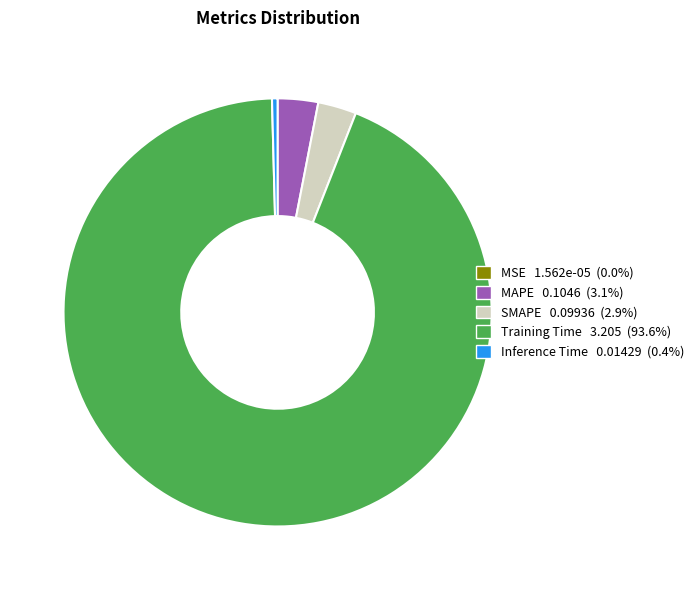

What is the largest slice in the pie chart?

Training Time